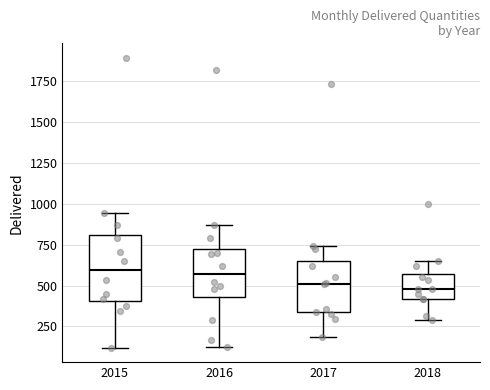

Reading left to right, transcribe this box plot: for each box, give where its median line is, the range the box spans, and where its two whiskers end, as read against the y-axis. The values are not printed on the chart, so give them approximately, as read against the axis.

2015: median 600, box 400 to 800, whiskers 100 to 950
2016: median 550, box 450 to 700, whiskers 150 to 850
2017: median 500, box 350 to 650, whiskers 200 to 750
2018: median 500, box 400 to 550, whiskers 300 to 650